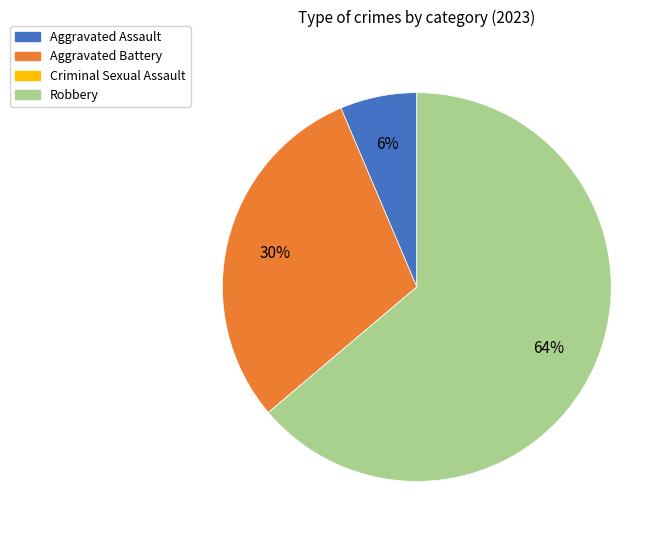

Does any single category account for the majority?

Yes